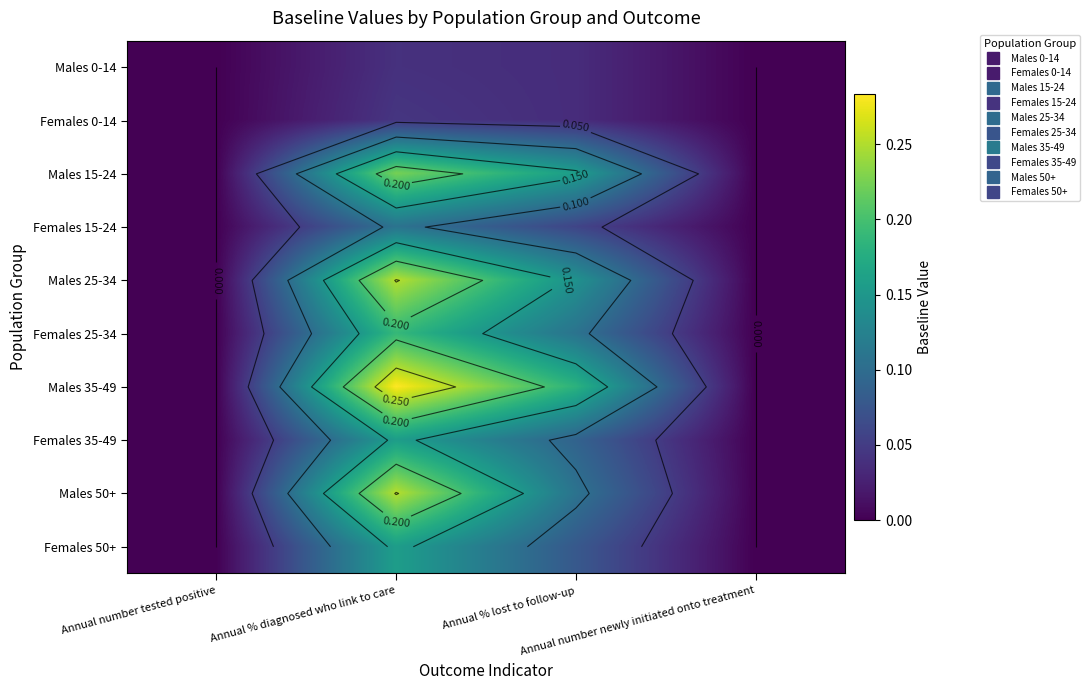

What is the spread (max minus min) of values at Annual % diagnosed who link to care?

0.2